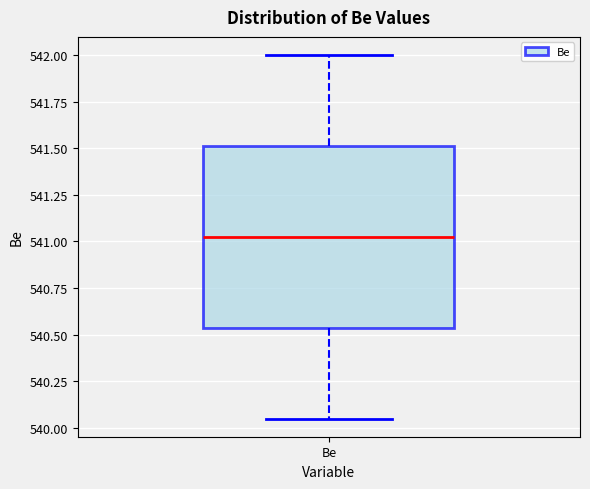

Where does the upper whisker of the box for Be end on the y-axis? The values are not printed on the chart, so give them approximately, as read against the axis.

542.00